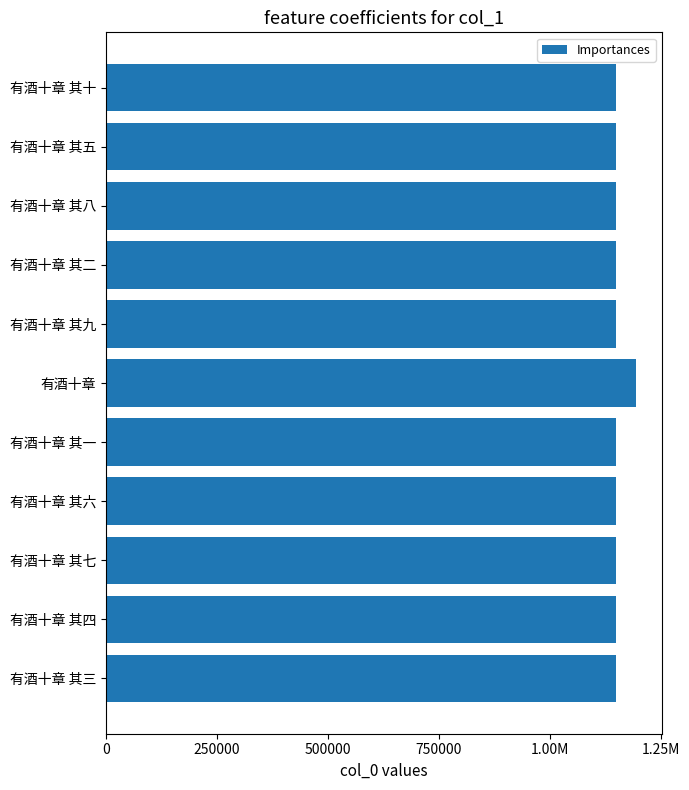

Count the number of values greater than 1149638.

5